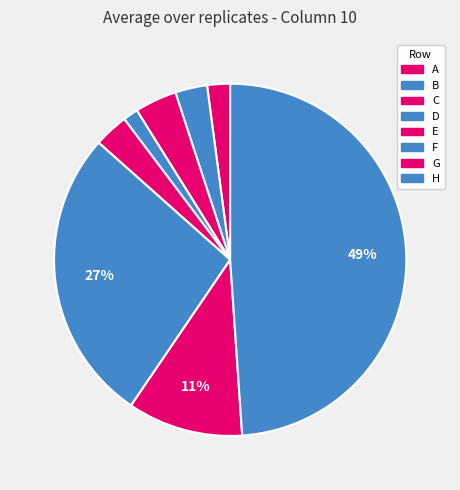

Does any single category account for the majority?

No